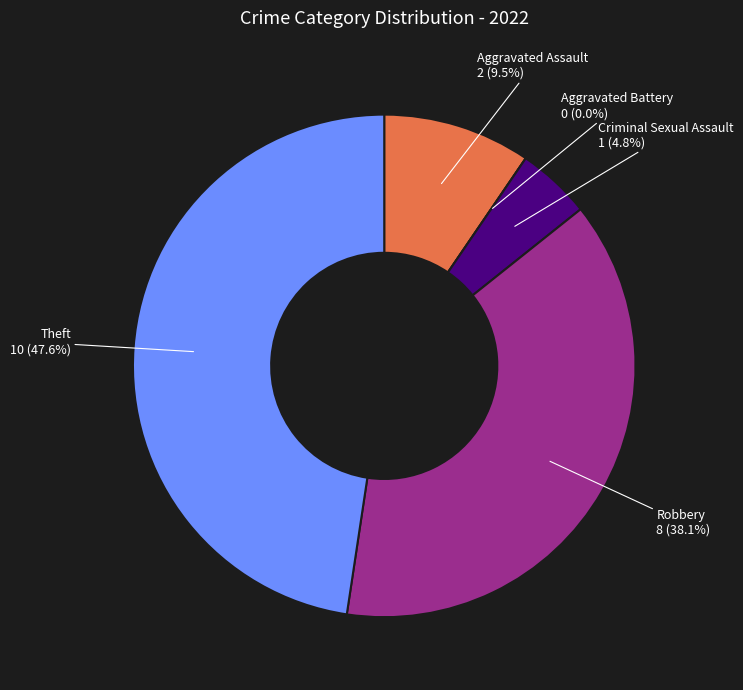

Which slice is the smallest?

Aggravated Battery